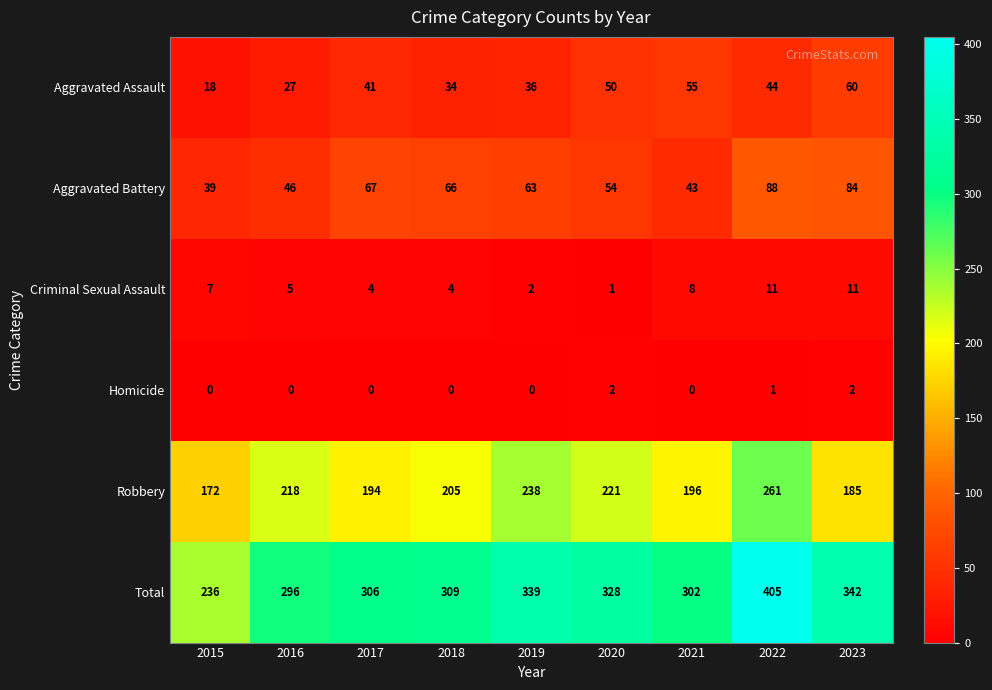

At how many categories does at least one series exceed 102?

9